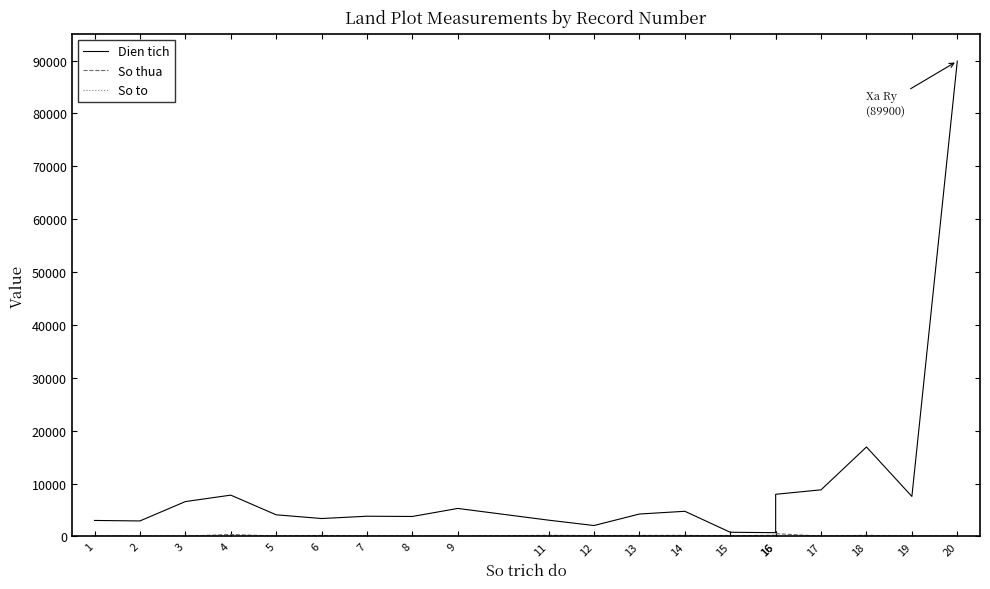

Which series changed the most between 11 and 19?

Dien tich